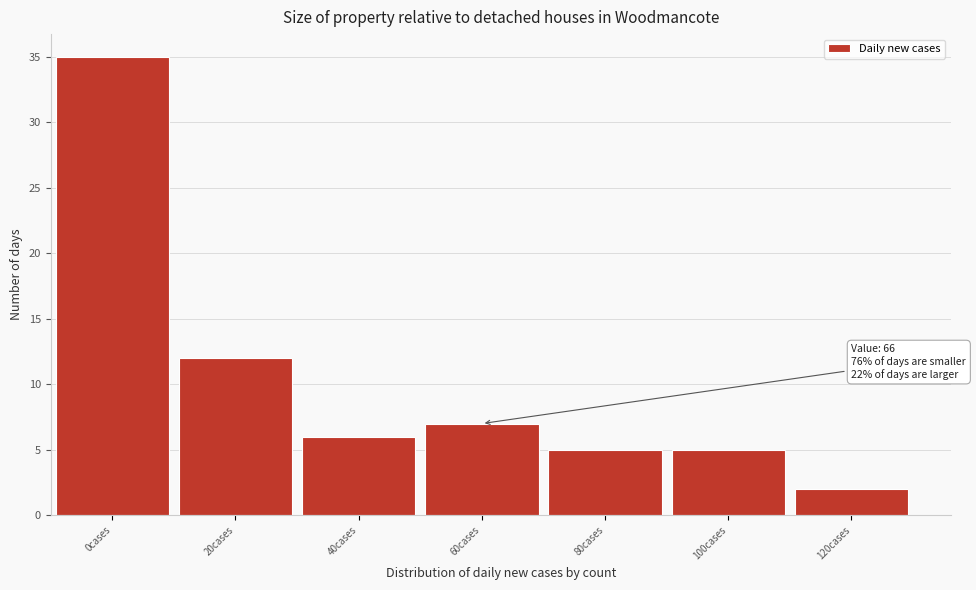

Reading left to right, list all the values displayed in this chart.

0cases=35	20cases=12	40cases=6	60cases=7	80cases=5	100cases=5	120cases=2